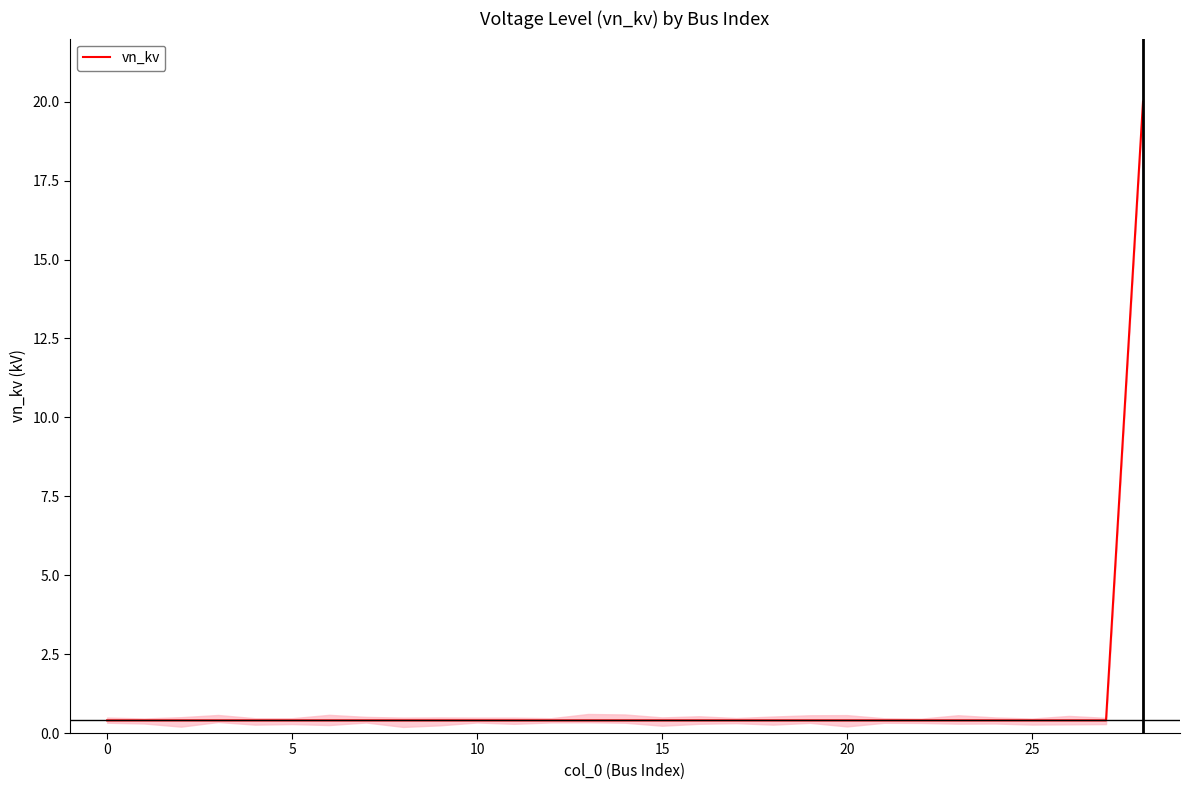

What is the highest value of the vn_kv series?

20.0